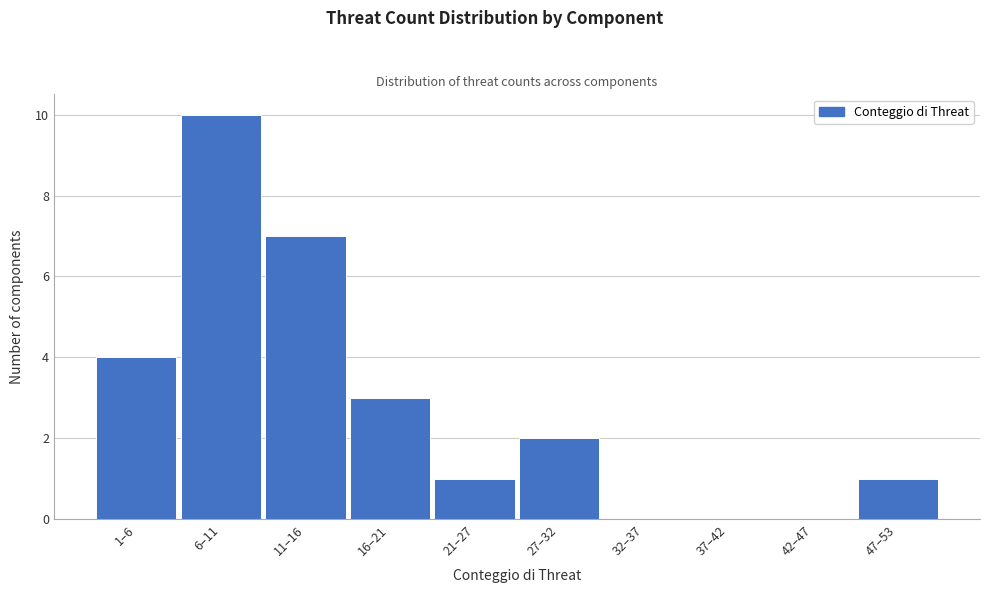

Reading left to right, what are all the values shown in this chart?

1–6=4	6–11=10	11–16=7	16–21=3	21–27=1	27–32=2	32–37=0	37–42=0	42–47=0	47–53=1